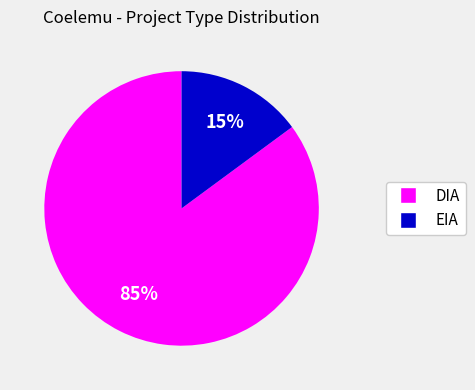

What is the largest slice in the pie chart?

DIA